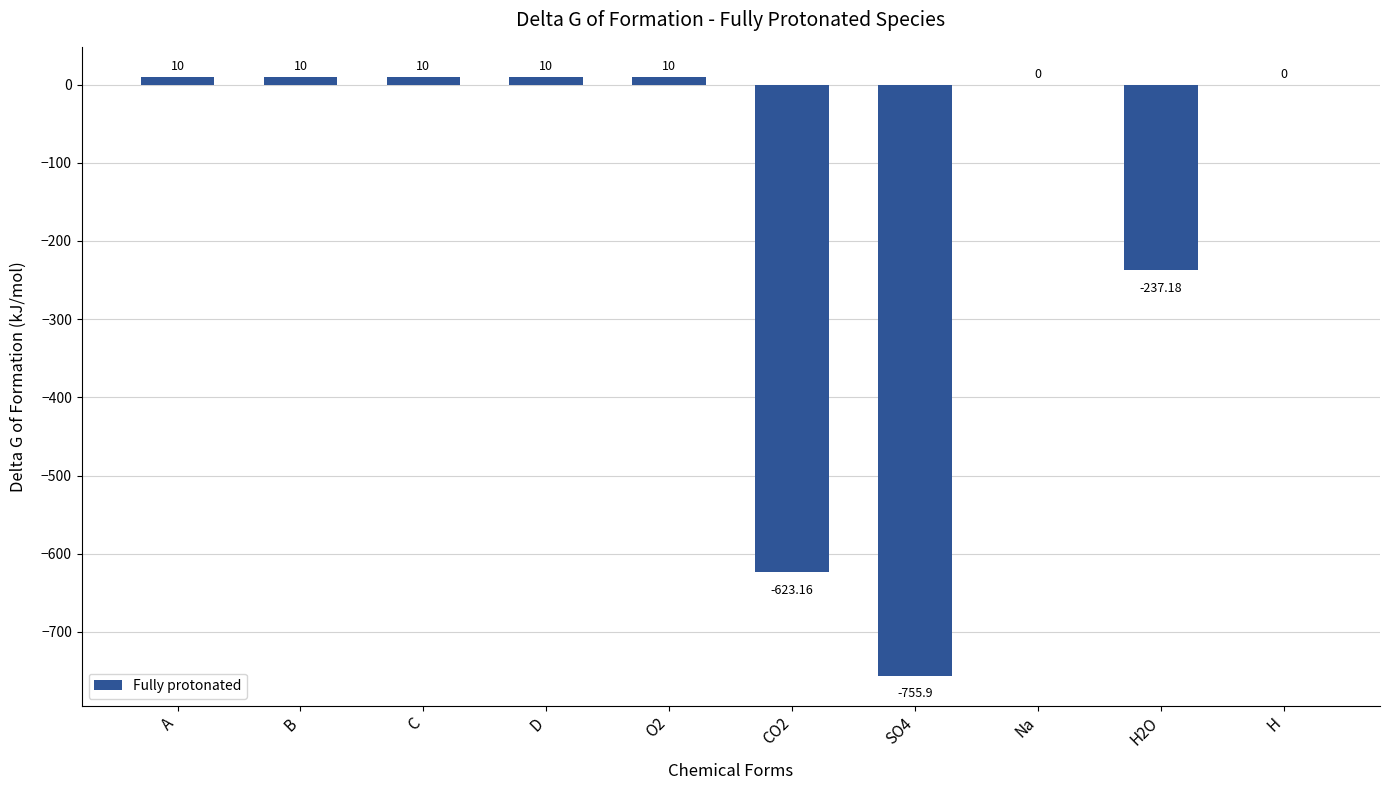

Between D and H2O, which is larger?

D